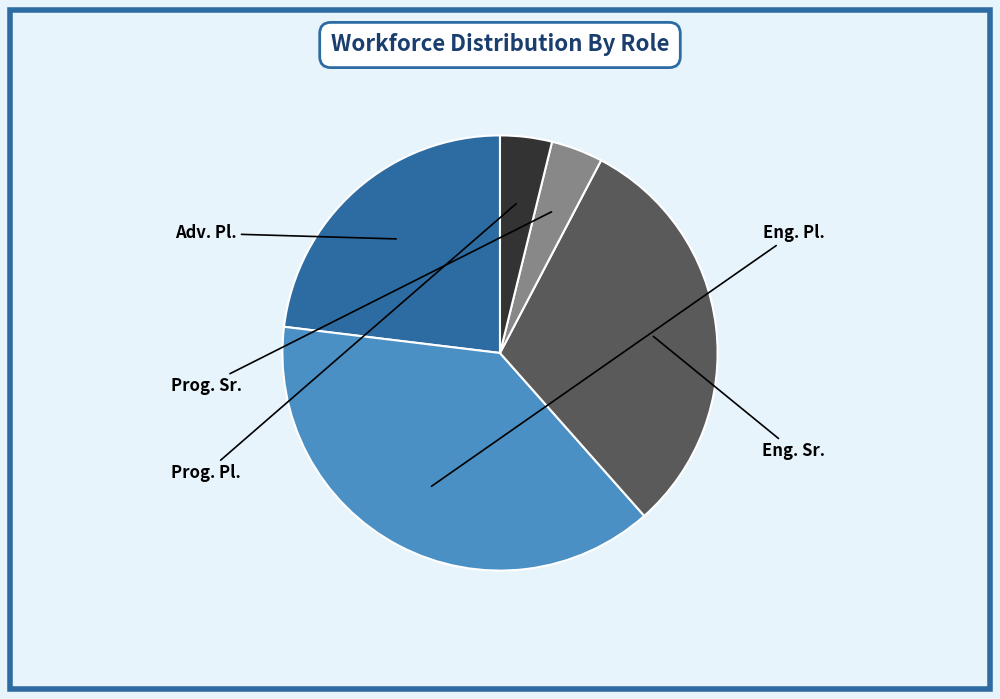

Does Prog. Pl. account for over 50% of the chart?

No